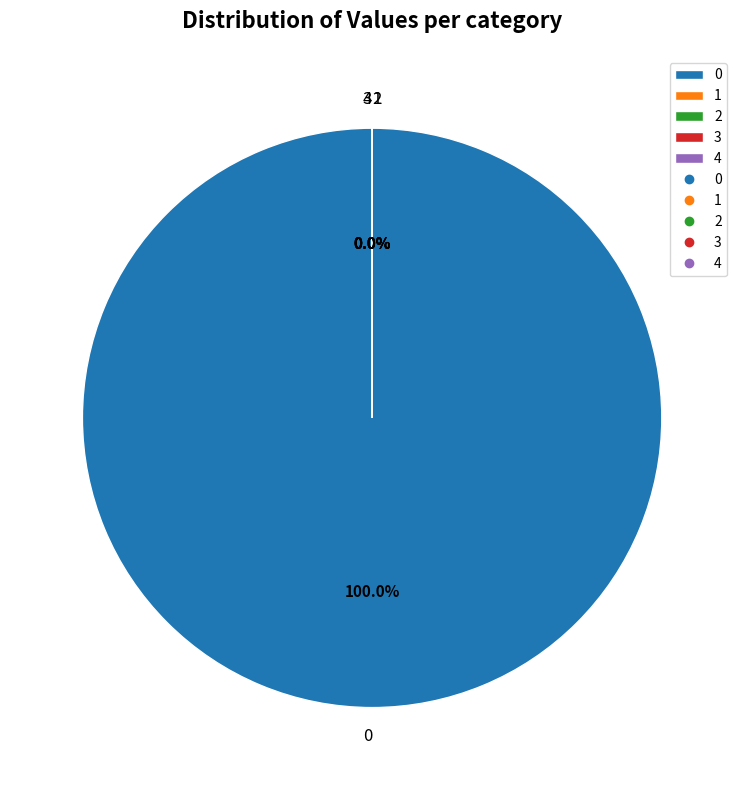

What portion of the pie excludes 3?

100.0%